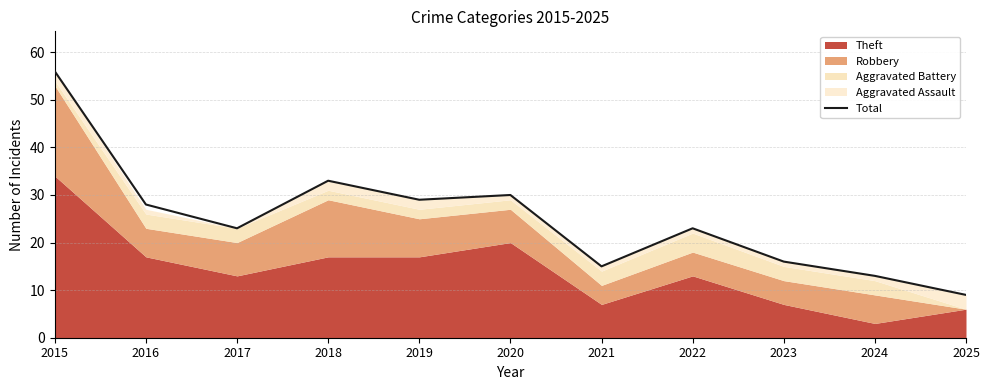

What is the change in value from 2015 to 2021?

-41